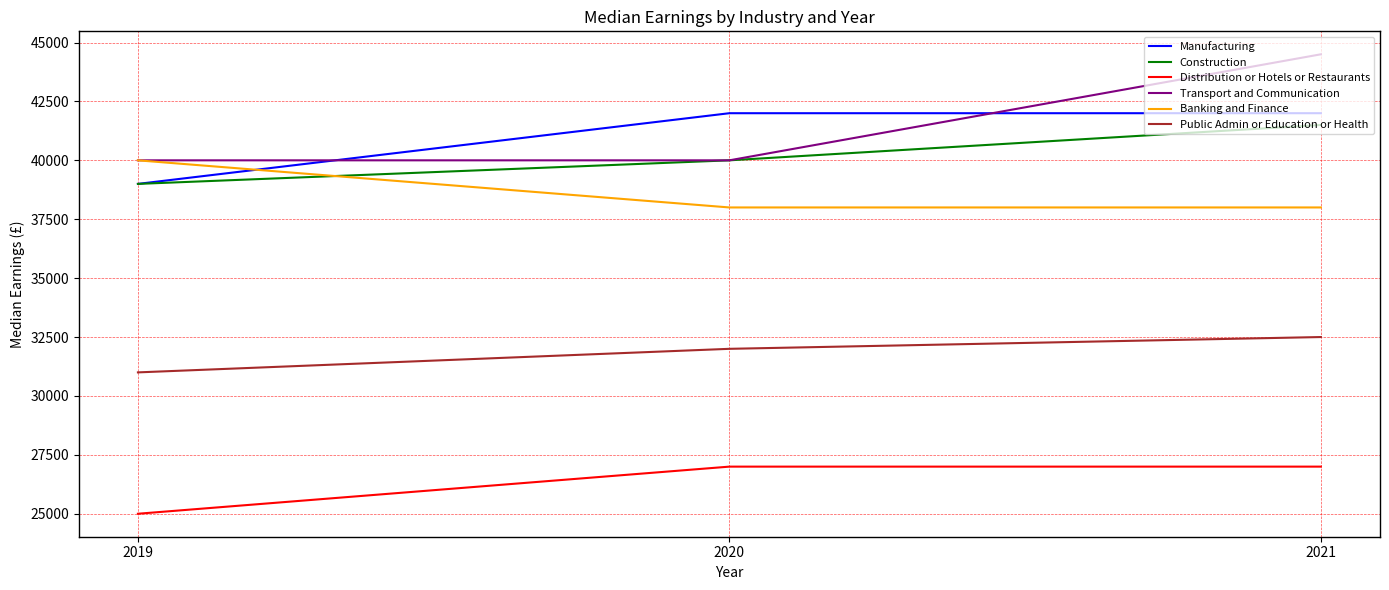

Read the Transport and Communication value at 2020, to the nearest 50.

40000